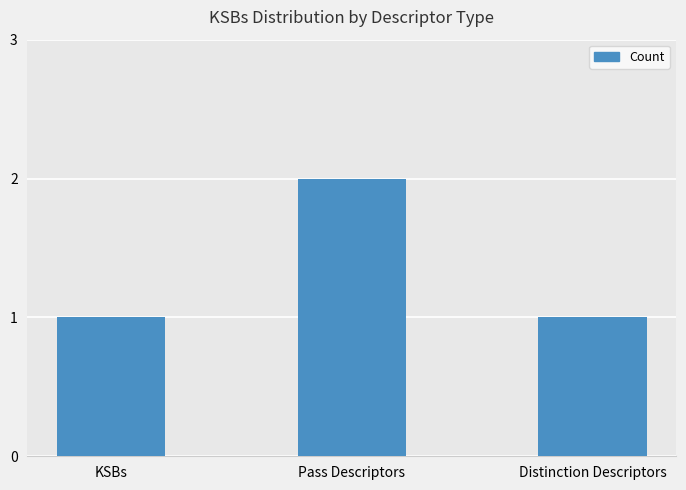

Which label corresponds to the largest value in the chart?

Pass Descriptors